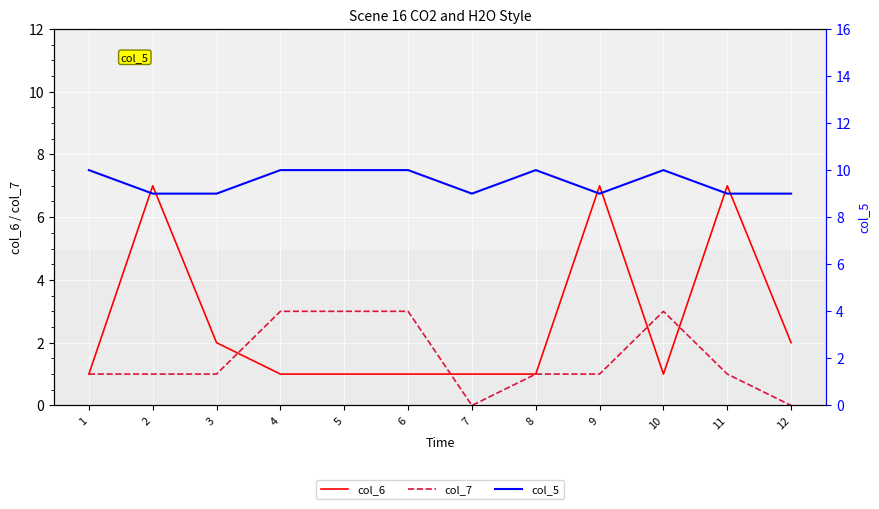

Where is the first local maximum for col_6?

2